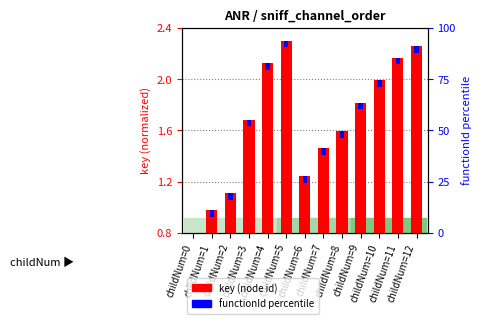

What is the difference between the maximum and minimum values?

1.5